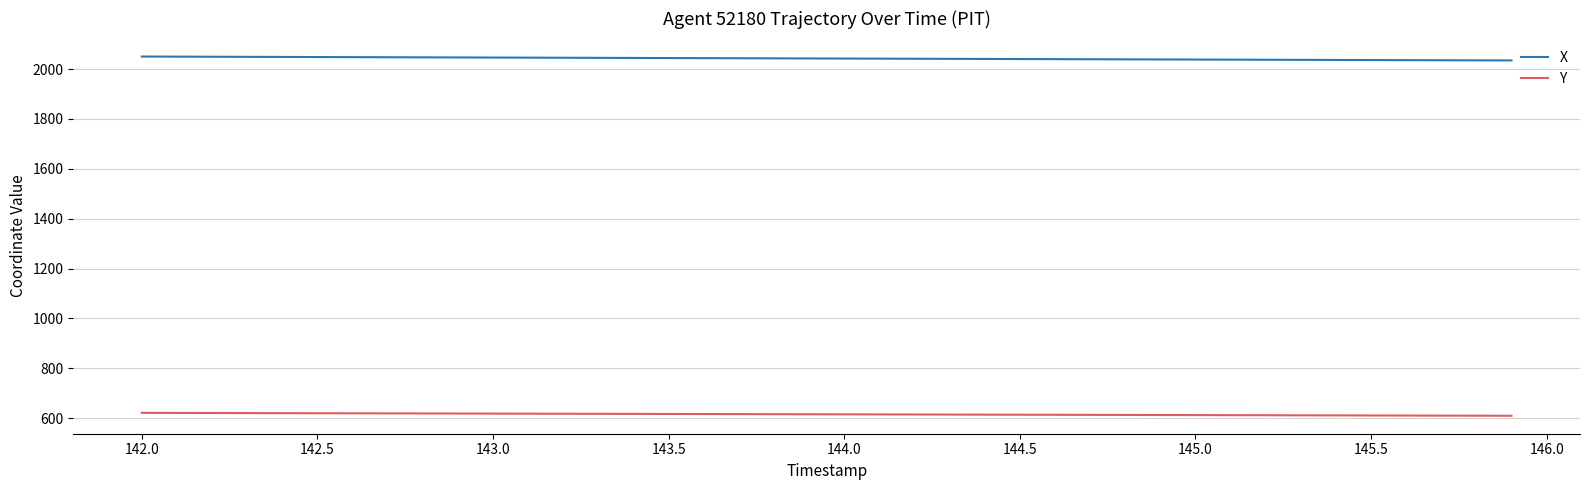

True or false: Y and X intersect in this chart.

False